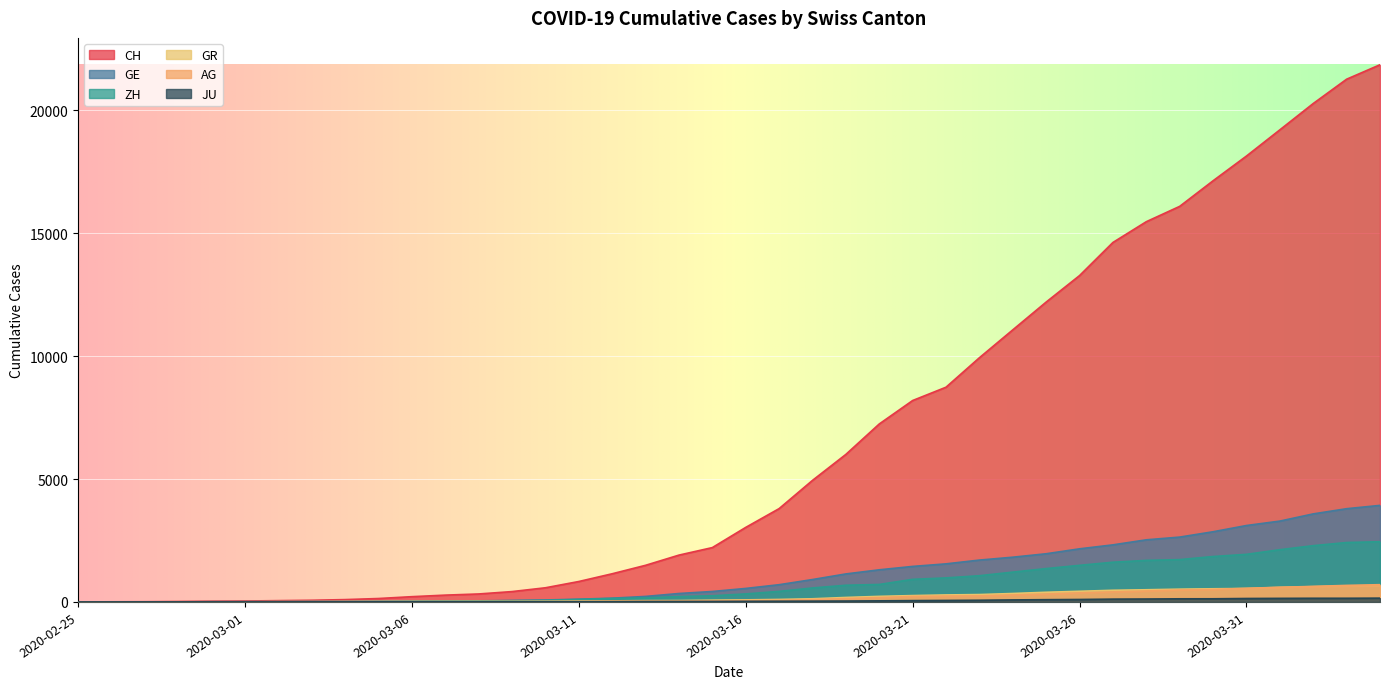

True or false: GE has more than 2 interior local peaks.

False